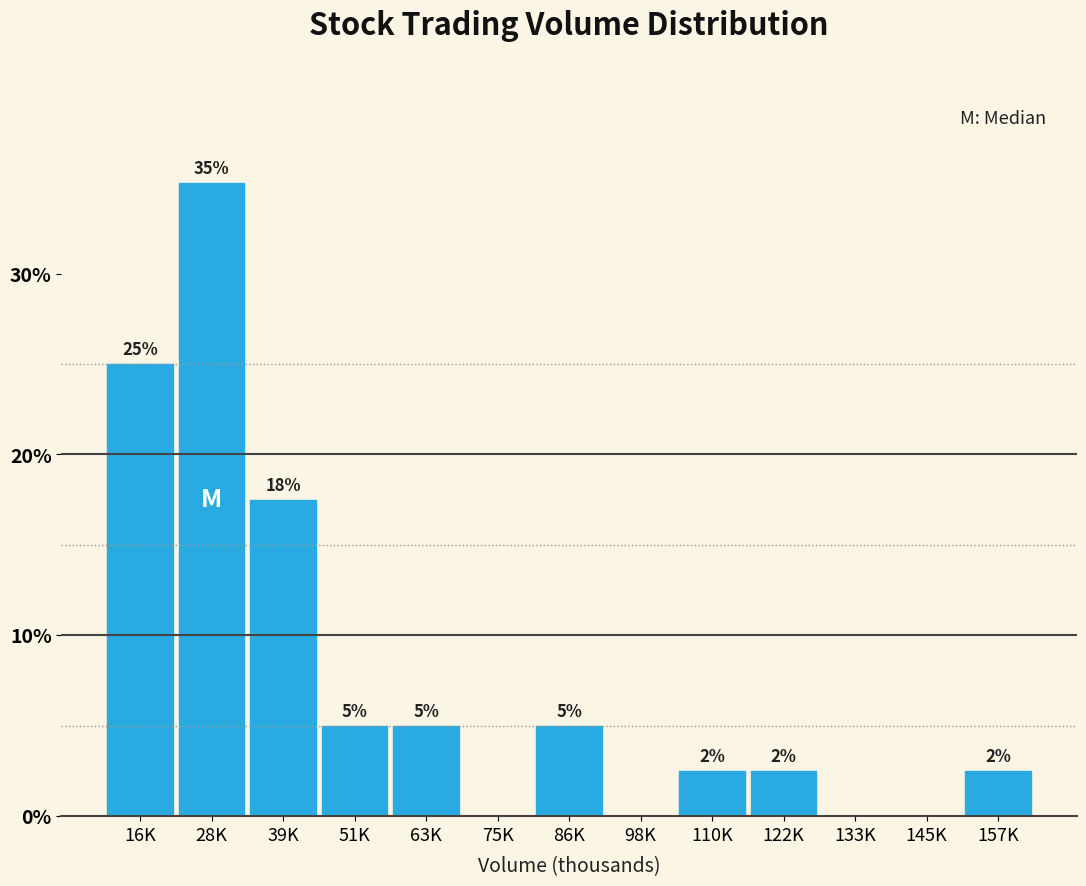

Between 133K and 63K, which is larger?

63K